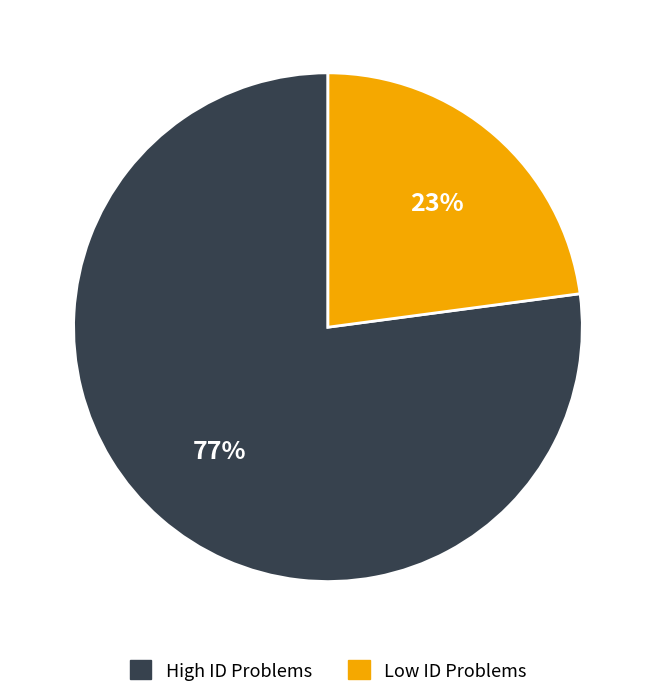

To the nearest percent, what is the difference between the largest and smallest slice percentages?

54%